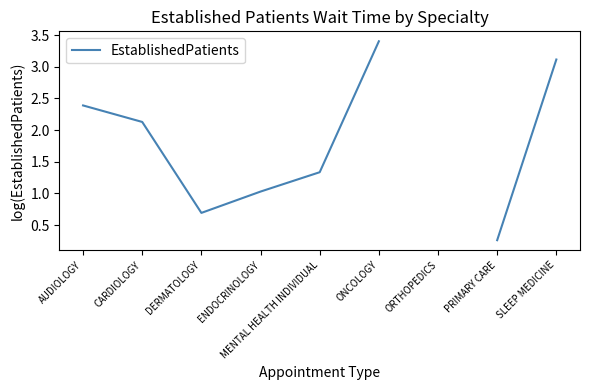

Where is the first local minimum?

DERMATOLOGY